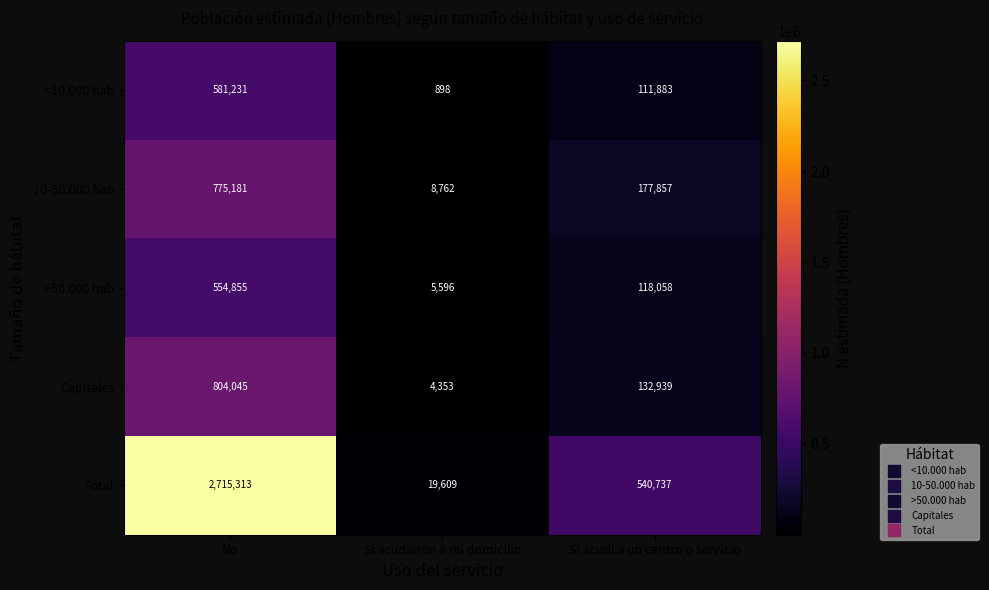

At which label does >50.000 hab reach its minimum?

Sí acudieron a mi domicilio